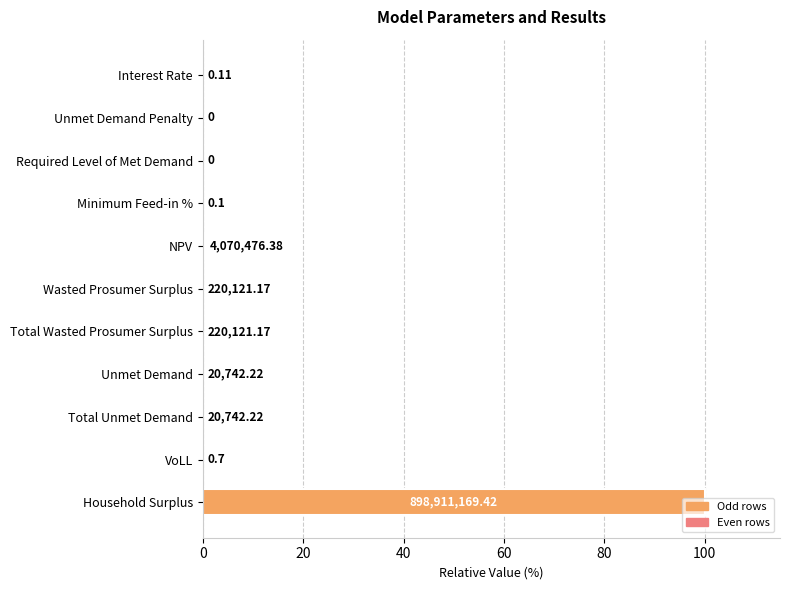

Are the bars grouped side by side (vs. stacked)?

No